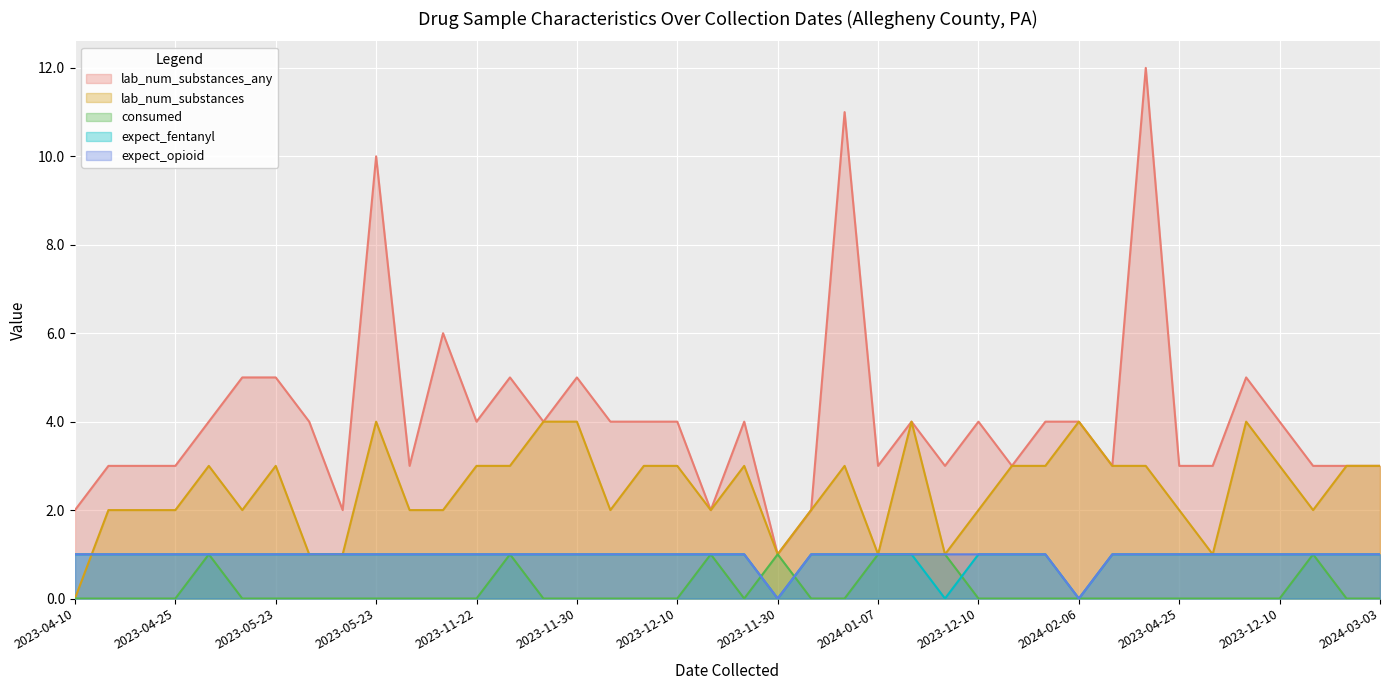

Read the expect_fentanyl value at 2023-12-10.

1